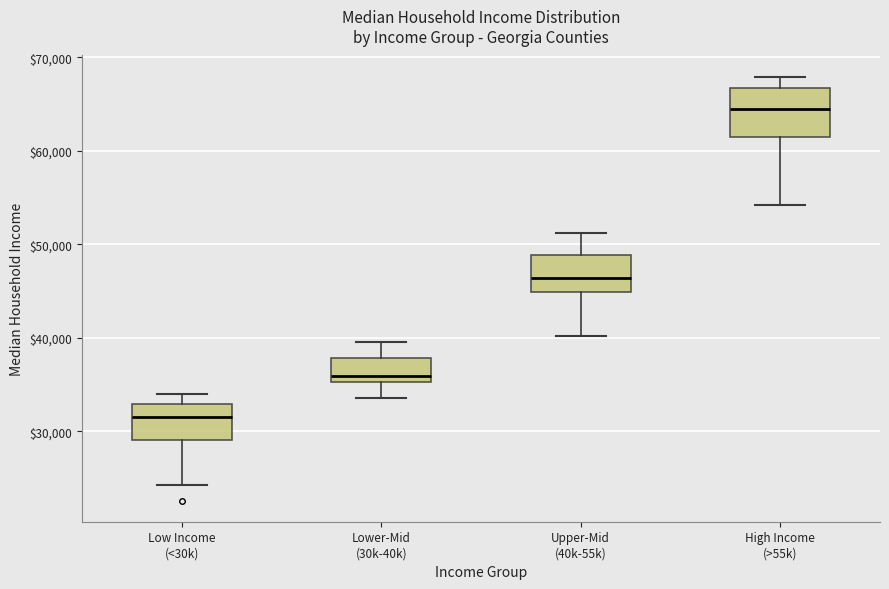

Reading left to right, transcribe this box plot: for each box, give where its median line is, the range the box spans, and where its two whiskers end, as read against the y-axis. The values are not printed on the chart, so give them approximately, as read against the axis.

Low Income (<30k): median 32000, box 29000 to 33000, whiskers 24000 to 34000
Lower-Mid (30k-40k): median 36000, box 35000 to 38000, whiskers 34000 to 40000
Upper-Mid (40k-55k): median 46000, box 45000 to 49000, whiskers 40000 to 51000
High Income (>55k): median 64000, box 61000 to 67000, whiskers 54000 to 68000